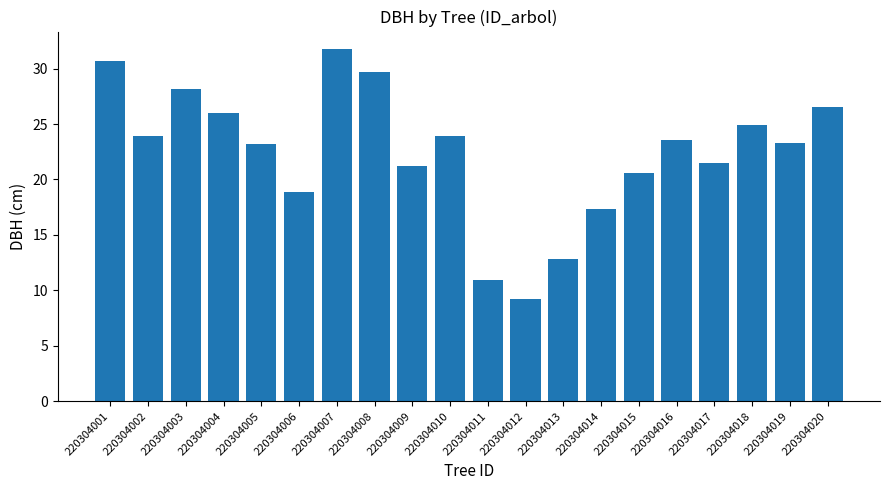

How many bars are there in total?

20